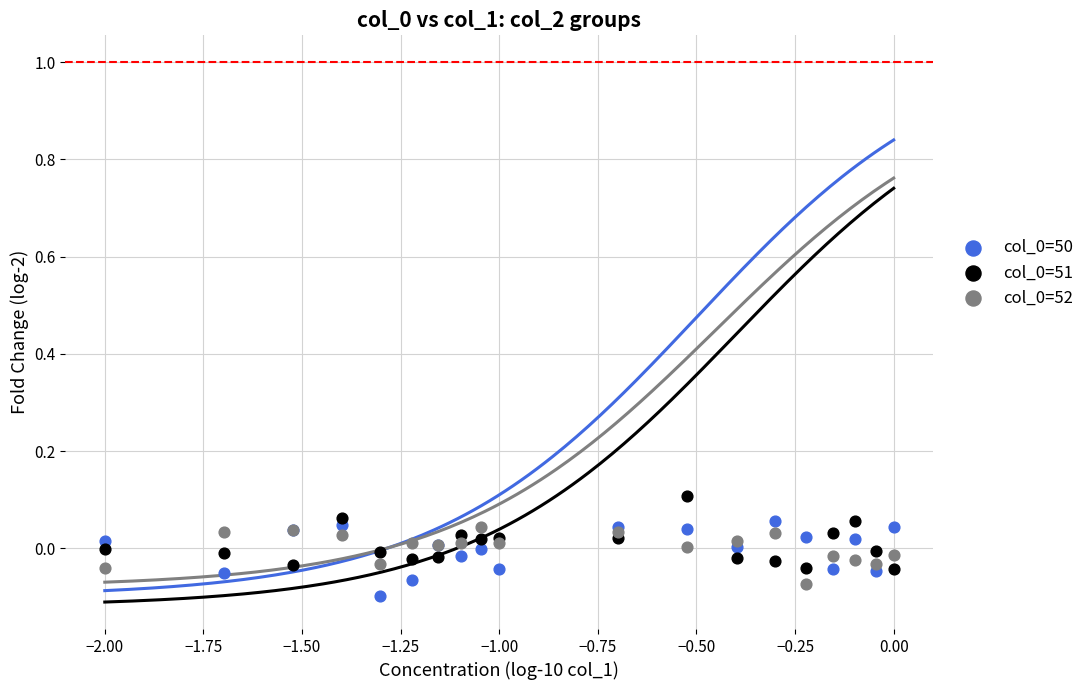

What is the X range (max minus min) for the scatter plot?

2.0